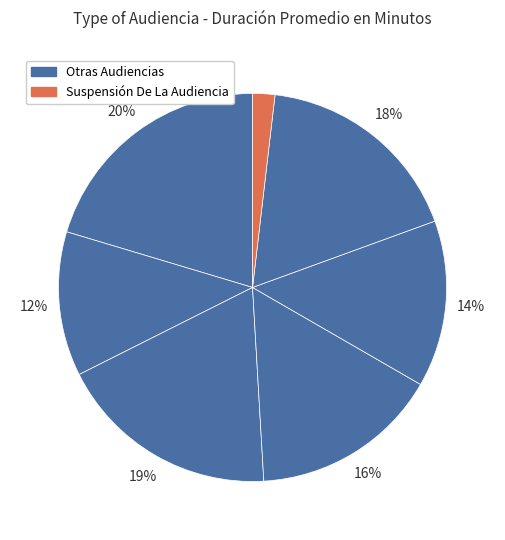

To the nearest percent, what is the difference between the largest and smallest slice percentages?

19%